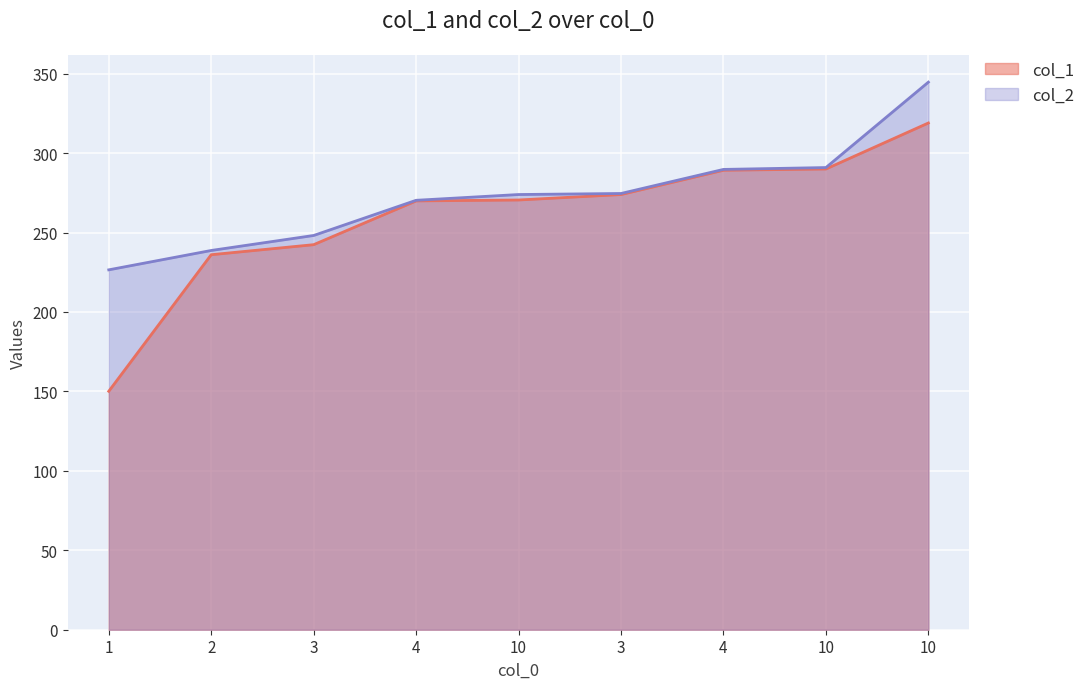

How many data points in col_1 are less than 270?

4